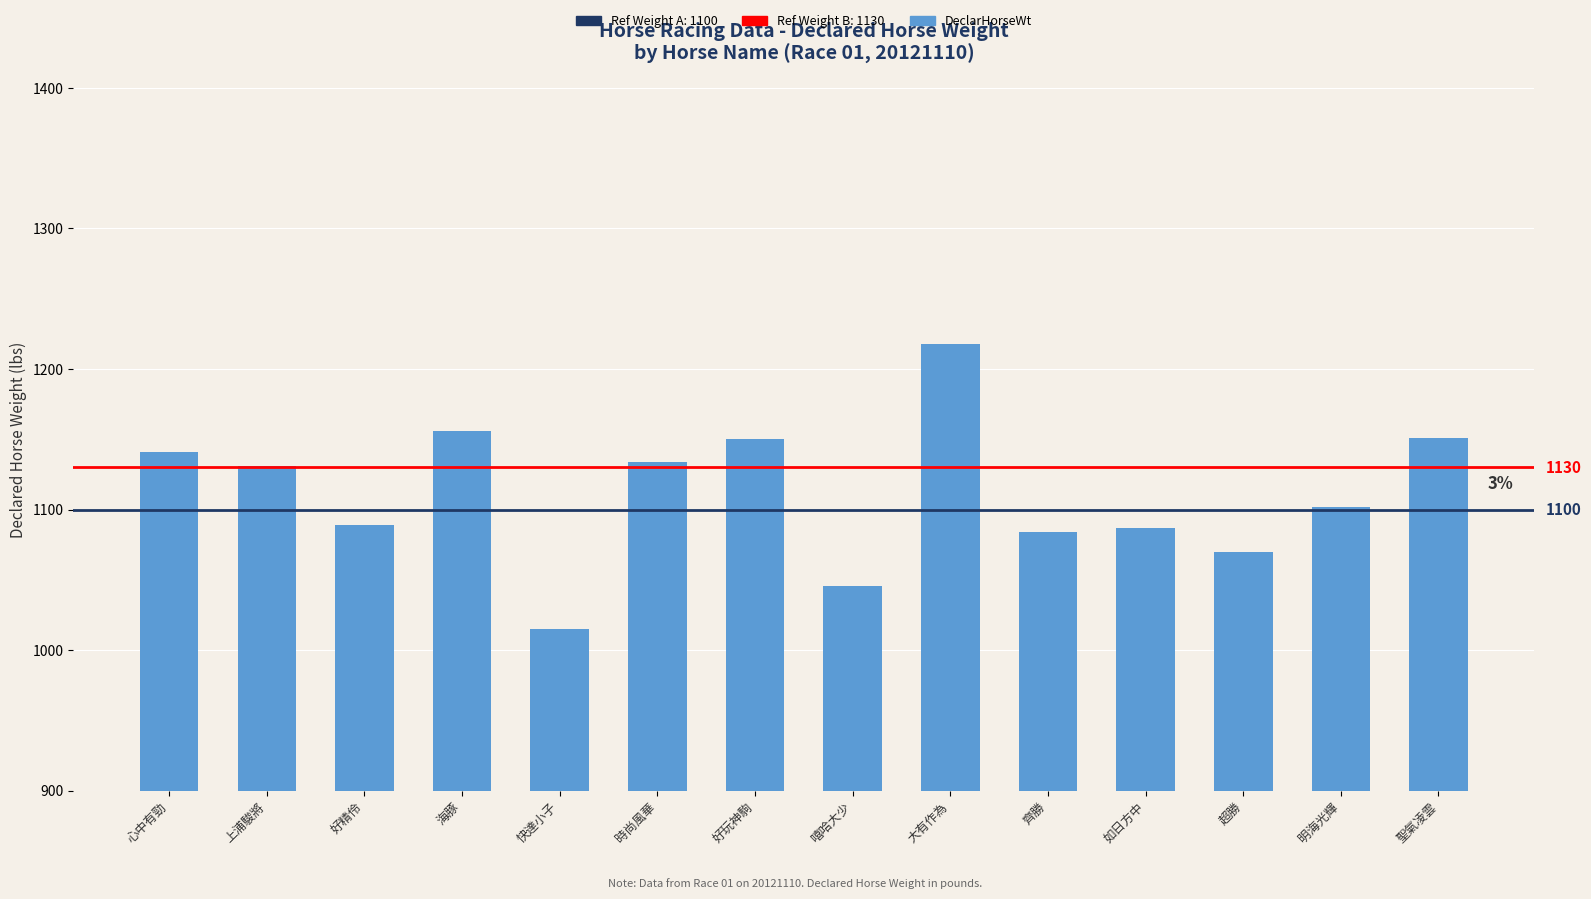

The chart shows a value of 279 at 聖氣凌雲. True or false?

False